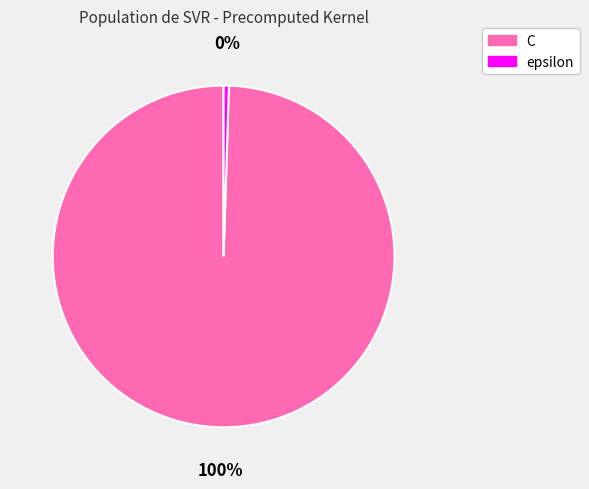

To the nearest percent, what is the average slice percentage?

50%